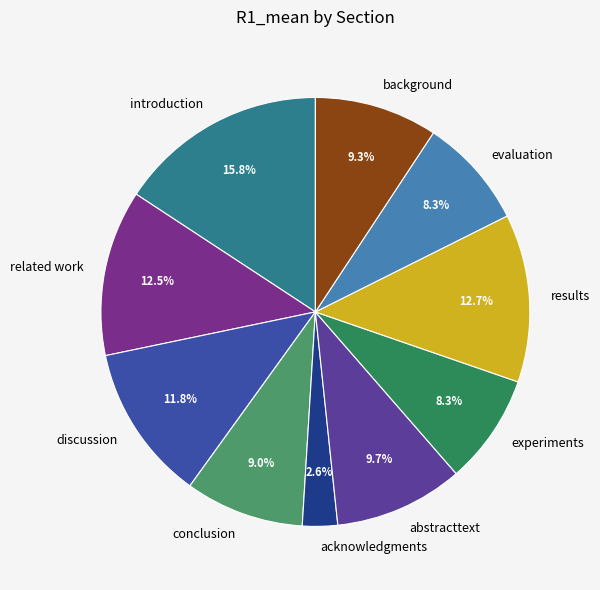

Which slice is the smallest?

acknowledgments